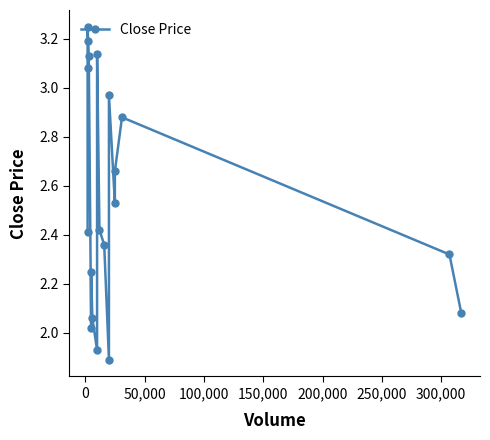

Count the number of values greater than 2.

17